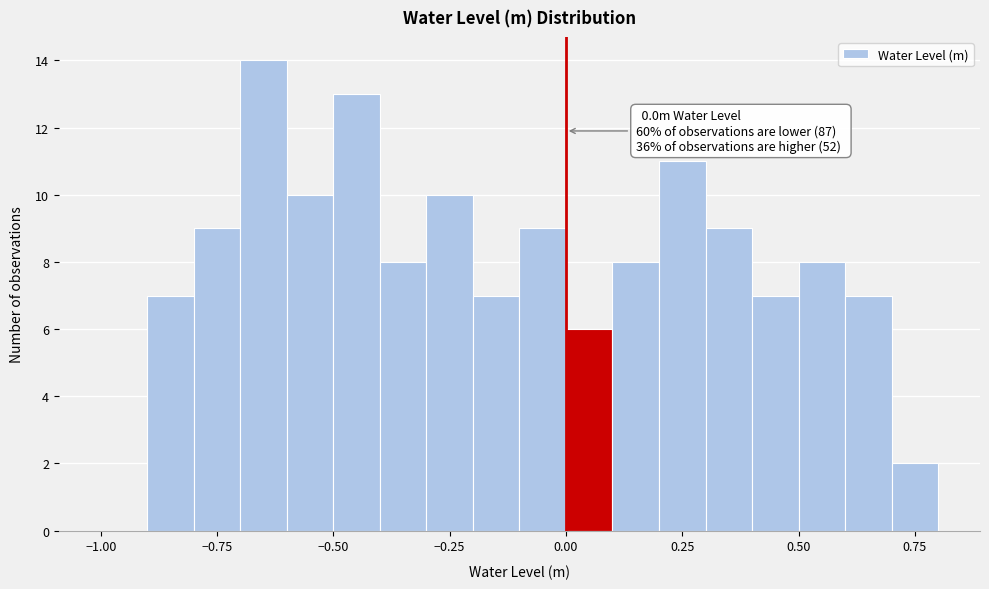

Read against the x-axis, roughly where is the centre of the tallest bar?

-0.65